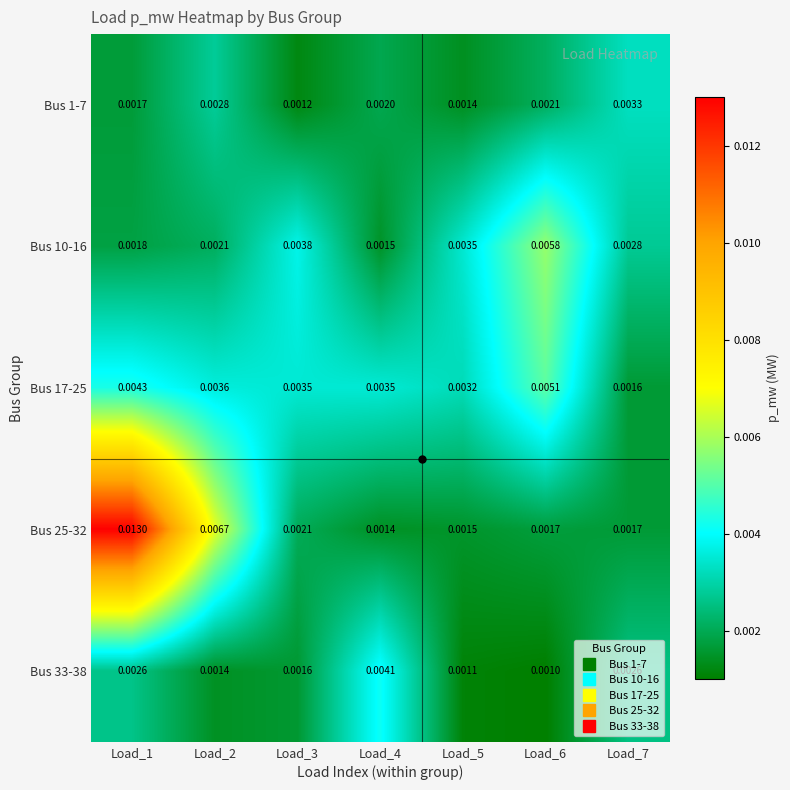

Is the value of Bus 10-16 at Load_7 greater than the value of Bus 25-32 at Load_5?

Yes